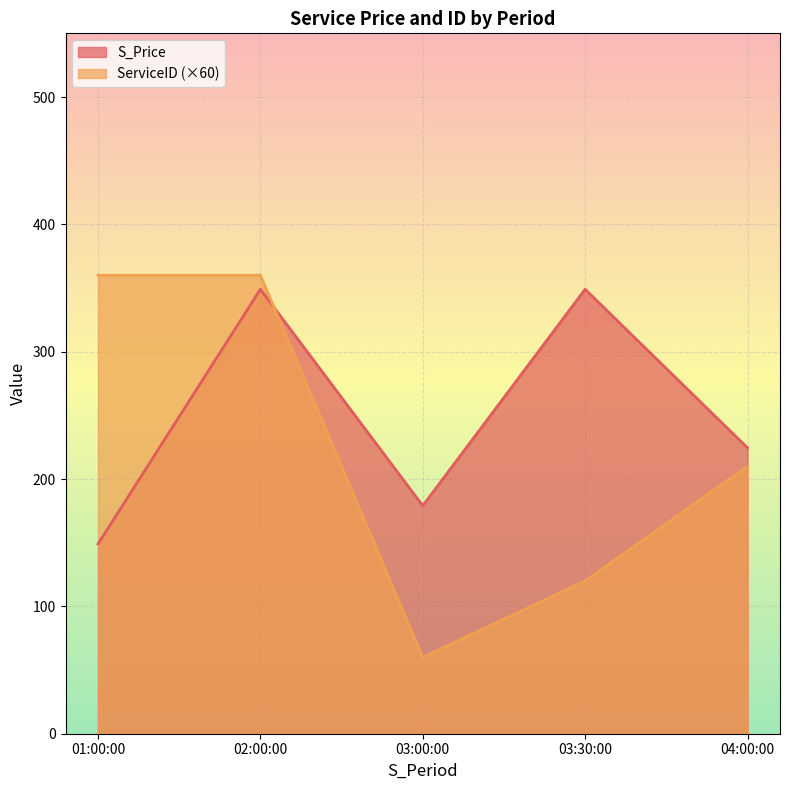

Which series has the largest total across all categories?

S_Price